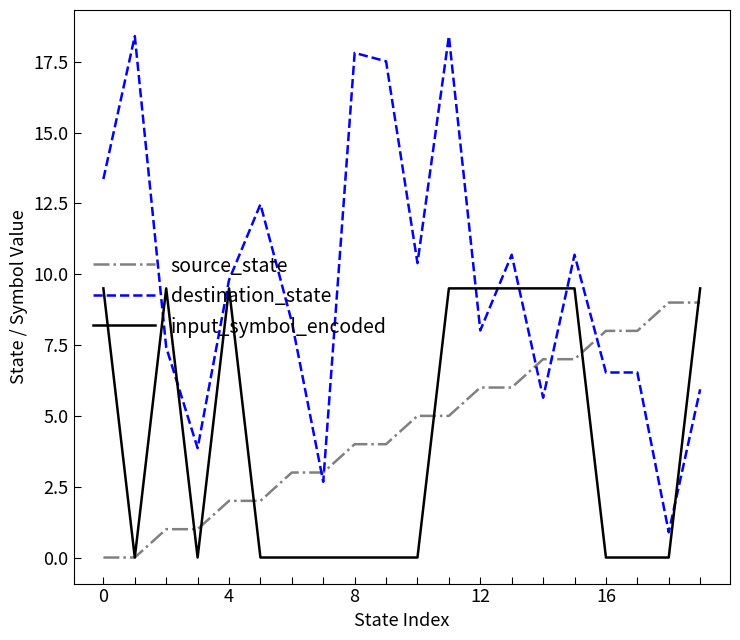

Which series ends up on top after the final intersection of destination_state and source_state?

source_state